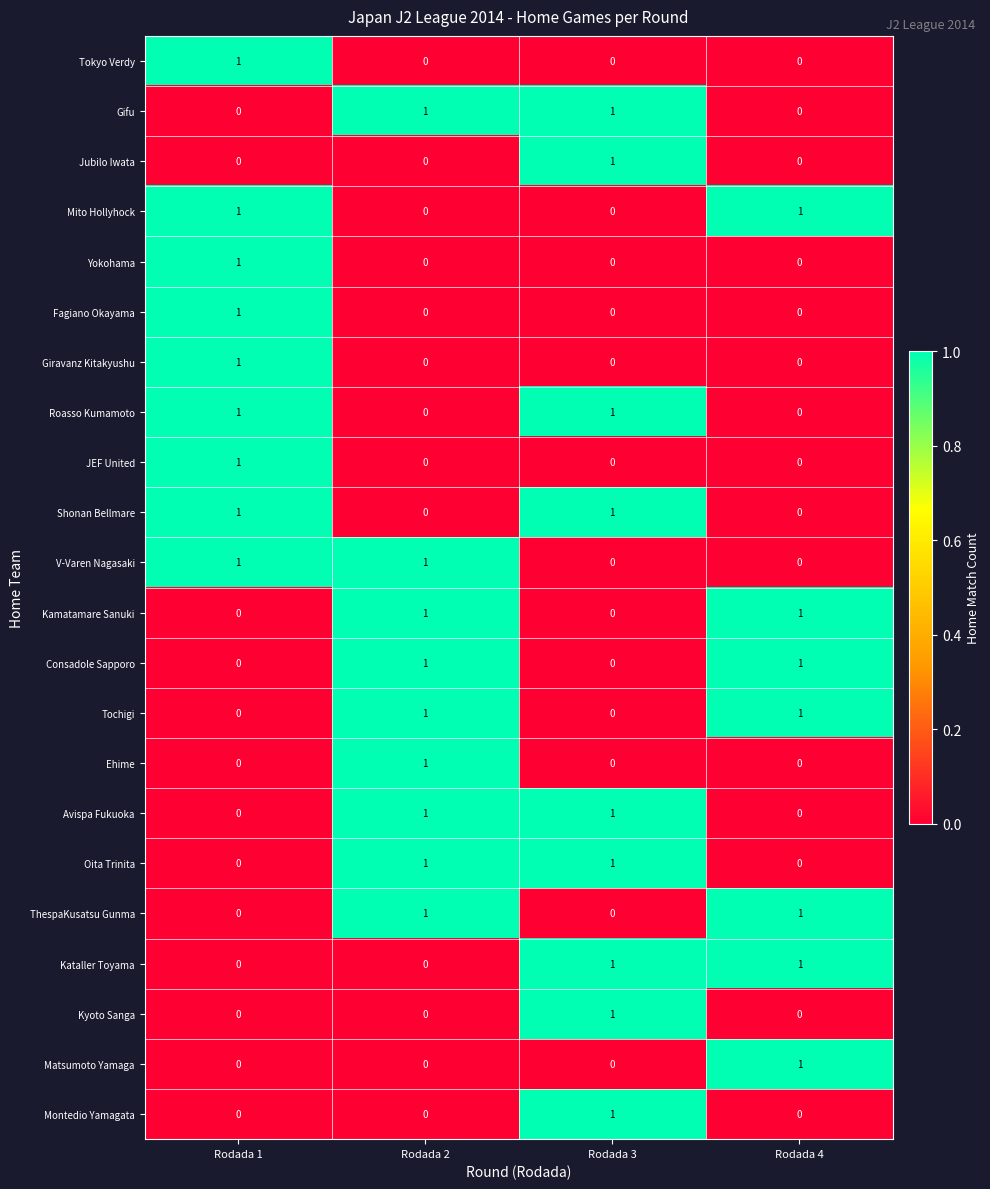

The value of Giravanz Kitakyushu at Rodada 2 is 1. True or false?

False